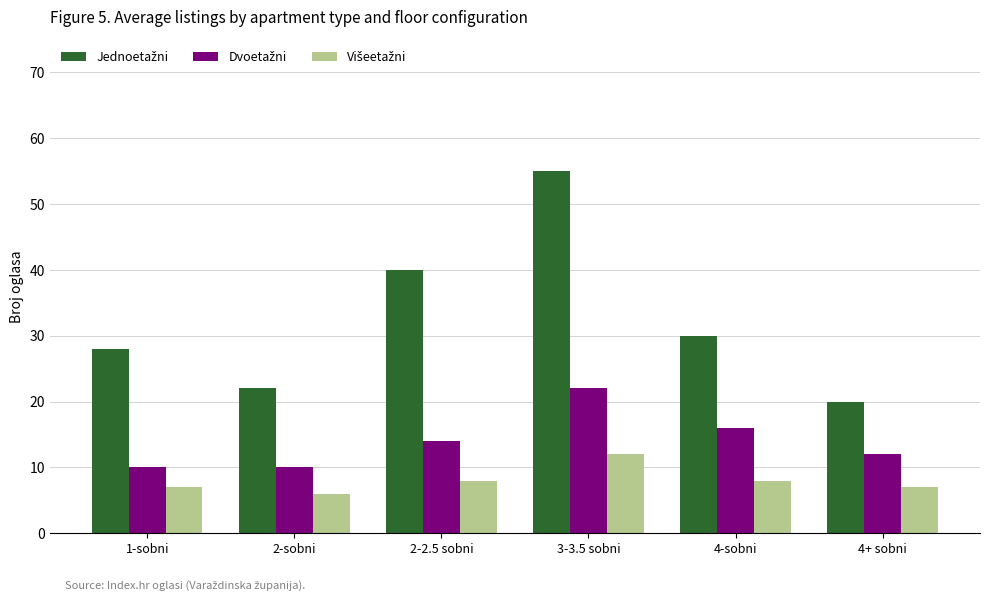

At which category does the chart reach its minimum across all series?

2-sobni